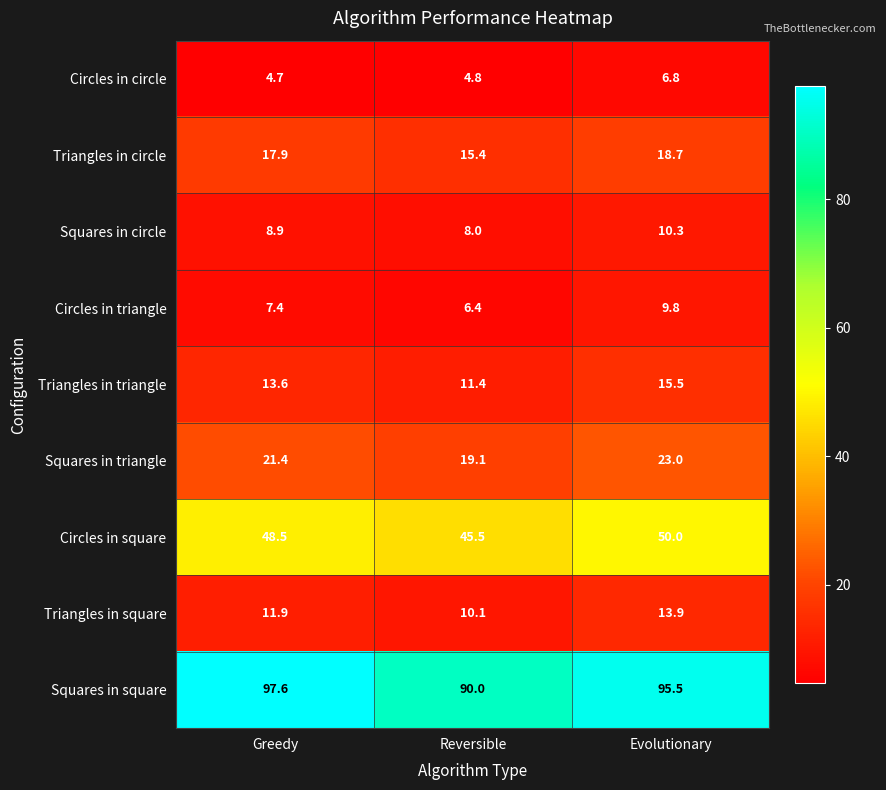

The Circles in square series shows 50.0 at Evolutionary. True or false?

True